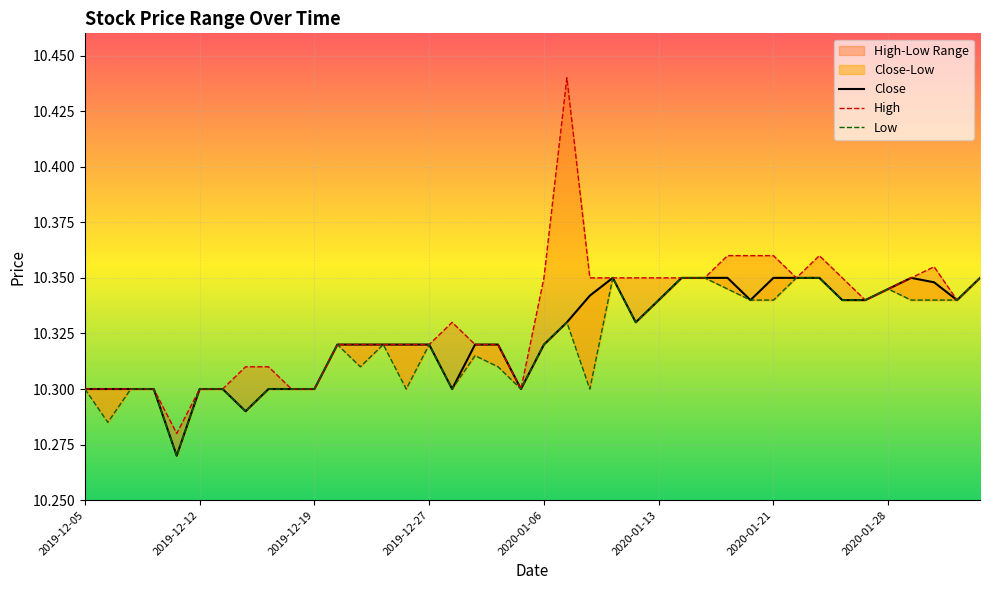

Reading left to right, what are all the values shown in this chart?

Close: 10.3	10.3	10.3	10.3	10.3	10.3	10.3	10.3	10.3	10.3	10.3	10.3	10.3	10.3	10.3	10.3	10.3	10.3	10.3	10.3	10.3	10.3	10.3	10.4	10.3	10.3	10.4	10.4	10.4	10.3	10.4	10.4	10.4	10.3	10.3	10.3	10.4	10.3	10.3	10.4
High: 10.3	10.3	10.3	10.3	10.3	10.3	10.3	10.3	10.3	10.3	10.3	10.3	10.3	10.3	10.3	10.3	10.3	10.3	10.3	10.3	10.4	10.4	10.4	10.4	10.4	10.4	10.4	10.4	10.4	10.4	10.4	10.4	10.4	10.4	10.3	10.3	10.4	10.4	10.3	10.4
Low: 10.3	10.3	10.3	10.3	10.3	10.3	10.3	10.3	10.3	10.3	10.3	10.3	10.3	10.3	10.3	10.3	10.3	10.3	10.3	10.3	10.3	10.3	10.3	10.4	10.3	10.3	10.4	10.4	10.3	10.3	10.3	10.4	10.4	10.3	10.3	10.3	10.3	10.3	10.3	10.4